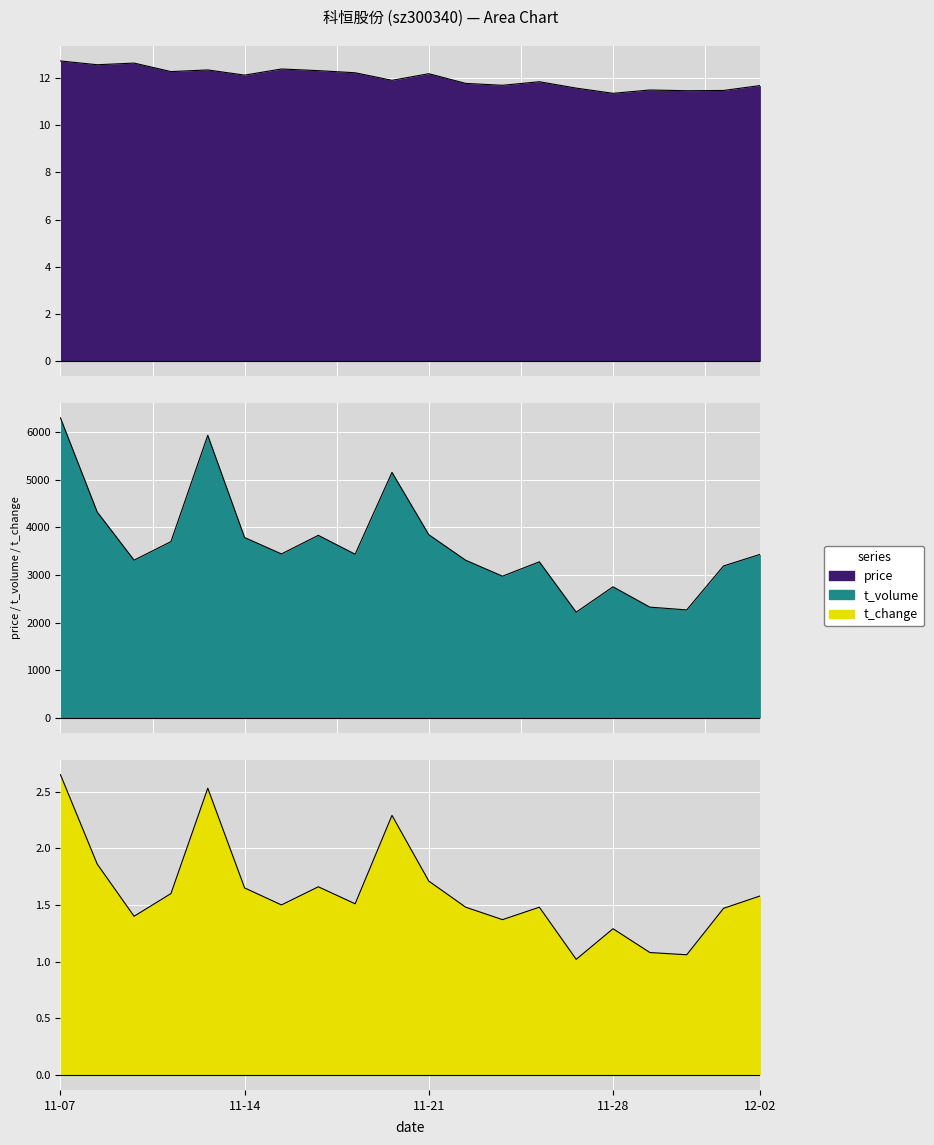

At which category does volume reach its first local valley?

2022-11-09